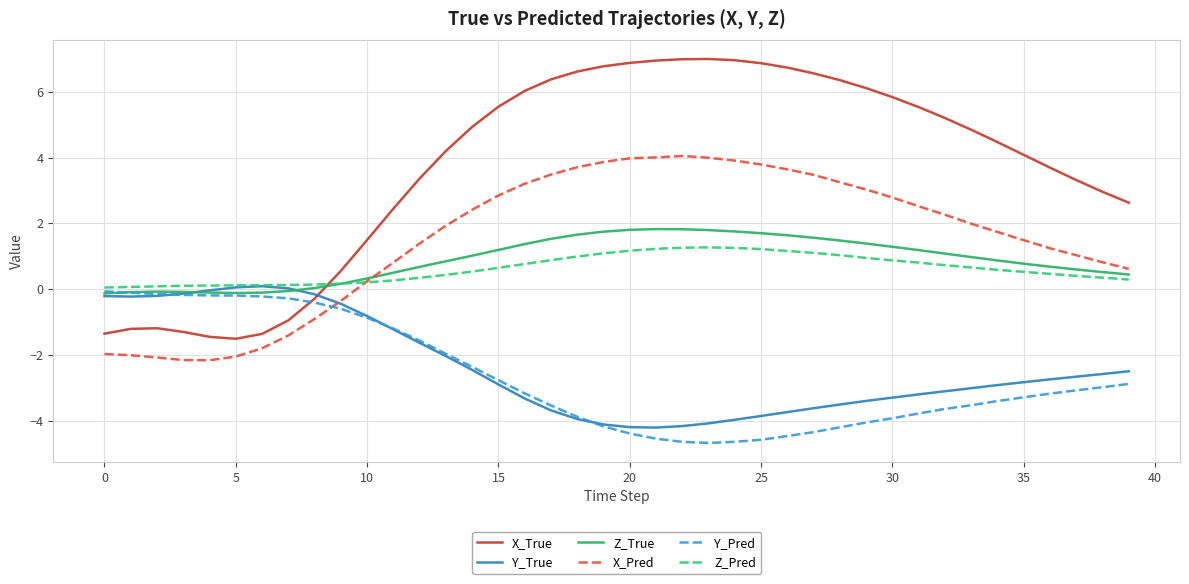

List the series in order of their peak value, lowest first.

Y_Pred, Y_True, Z_Pred, Z_True, X_Pred, X_True